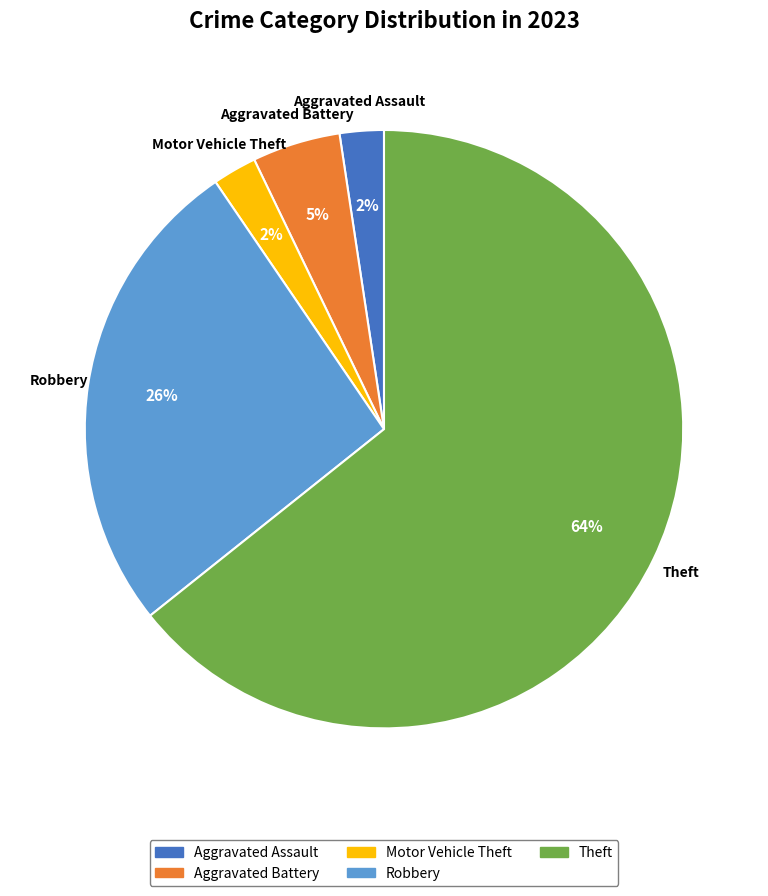

Count the number of slices in the pie.

5